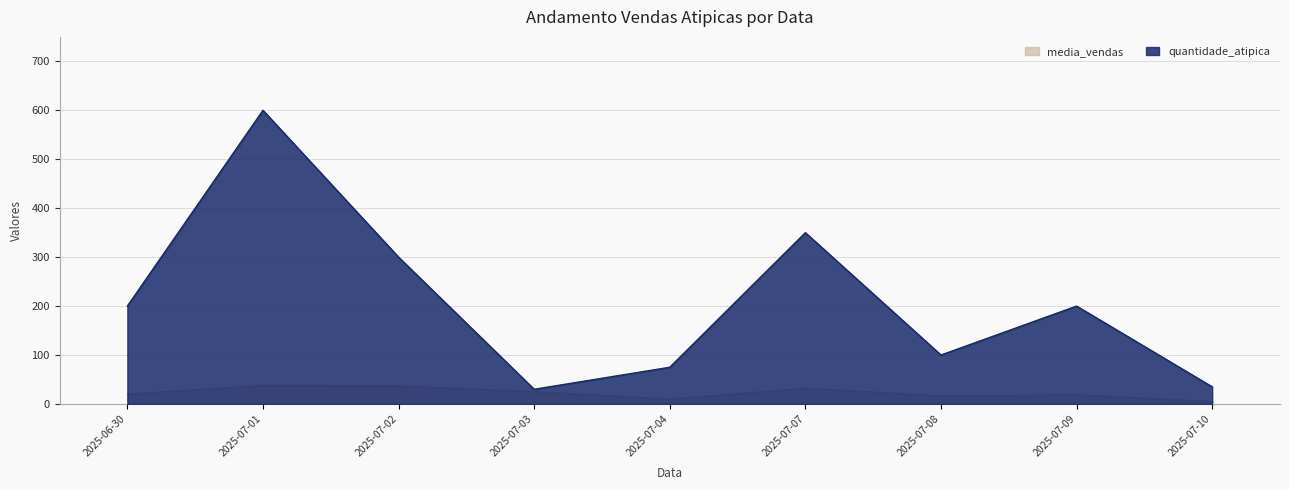

What are all the series names shown in the legend?

media_vendas, quantidade_atipica